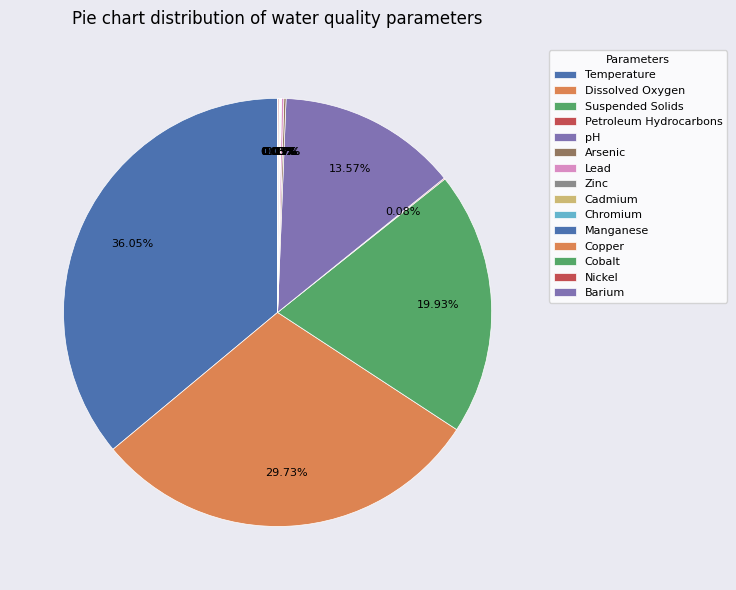

Do Zinc and Temperature together represent more than half of the pie?

No